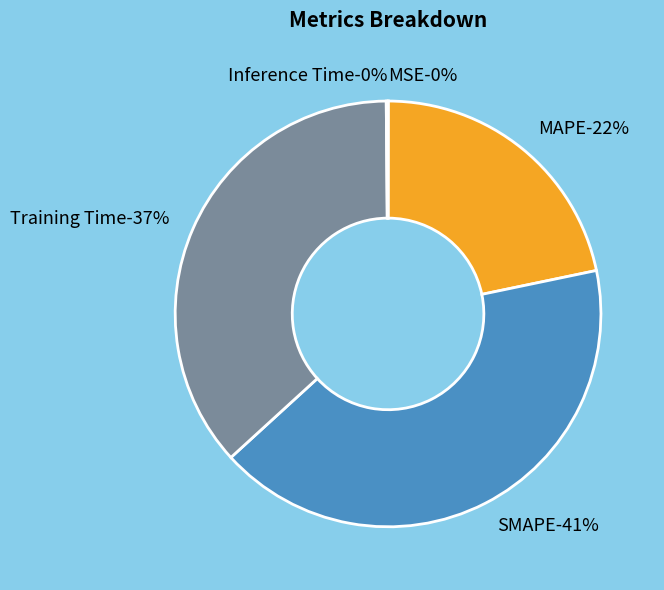

To the nearest percent, what is the difference between the MSE and MAPE slice percentages?

22%